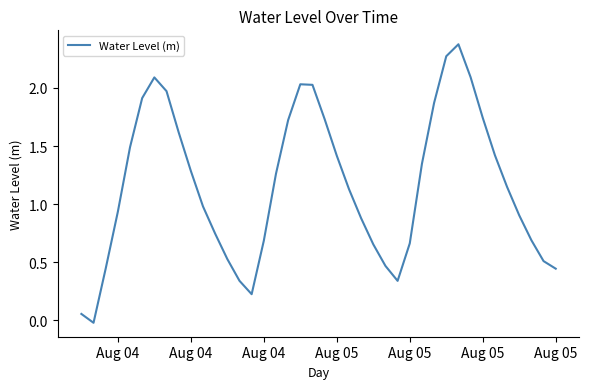

What is the maximum value shown in the chart?

2.4